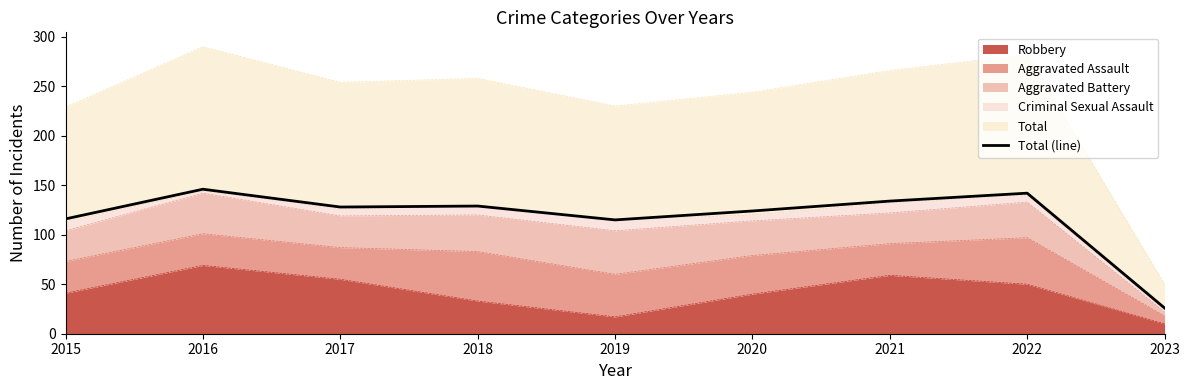

How many points are lower than both their immediate neighbors (excluding endpoints)?

2